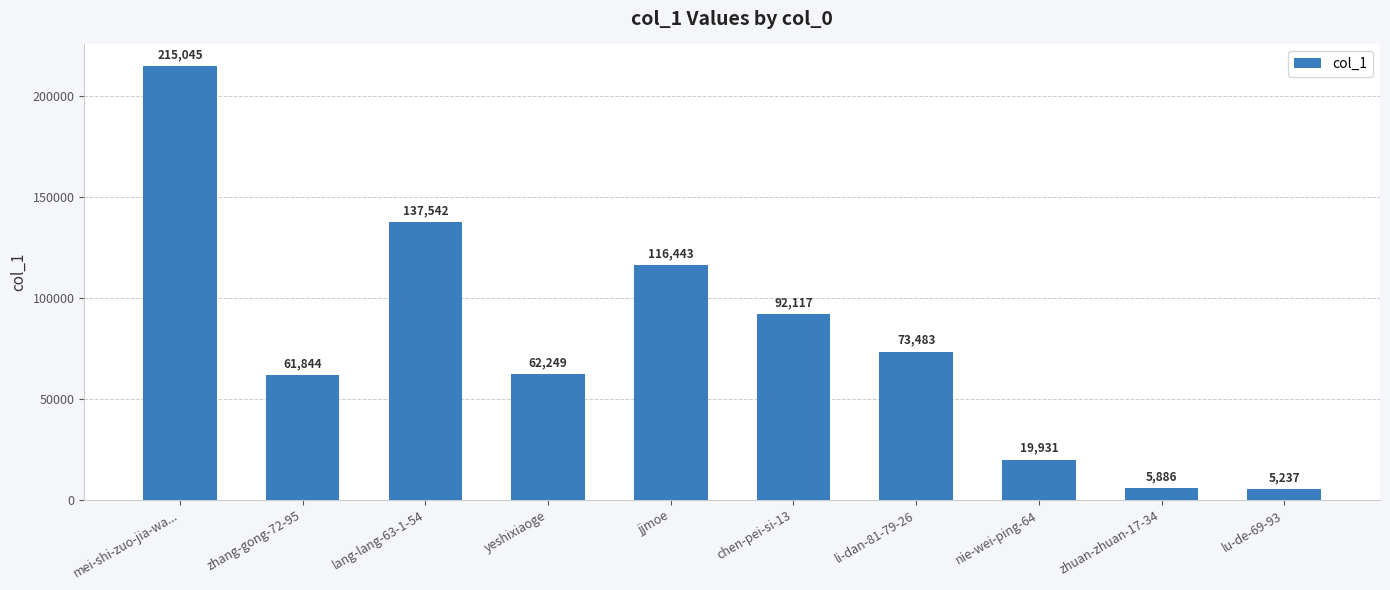

The value at mei-shi-zuo-jia-wa... is 215045. True or false?

True